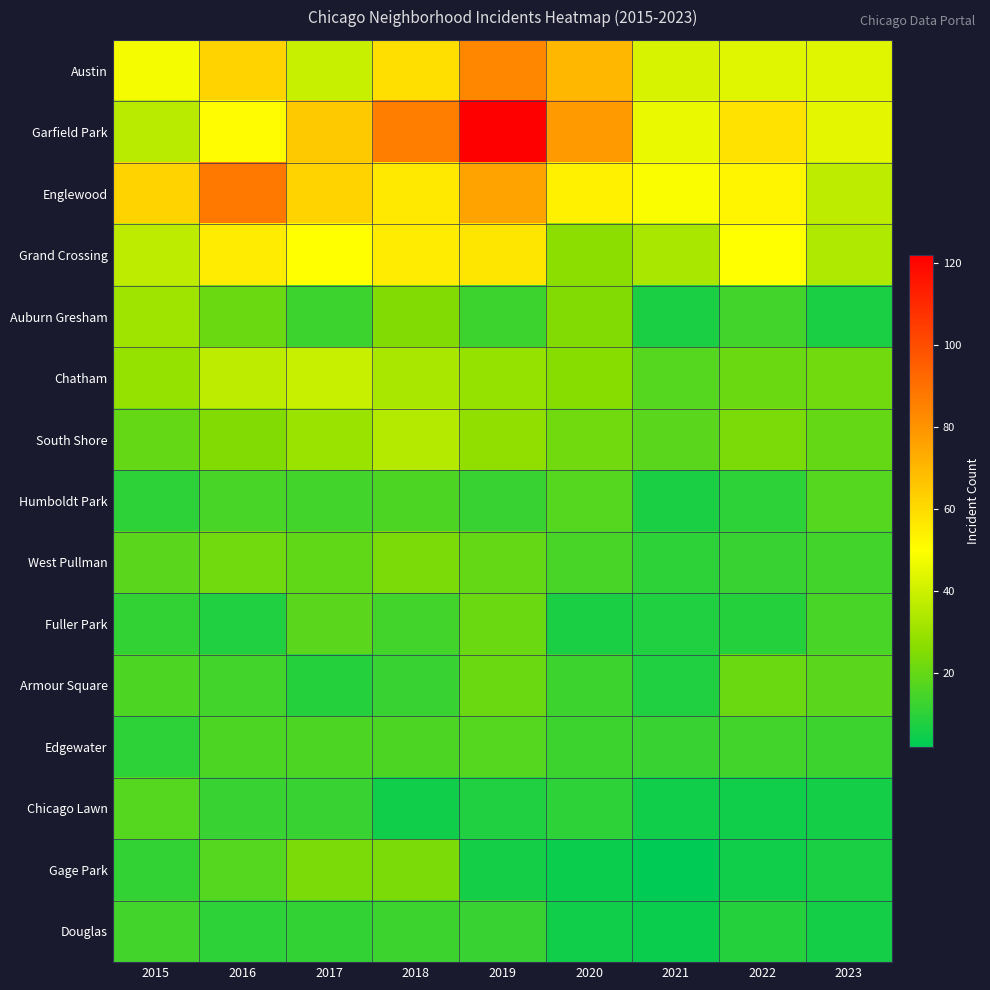

Which label corresponds to the smallest value in the chart?

2021